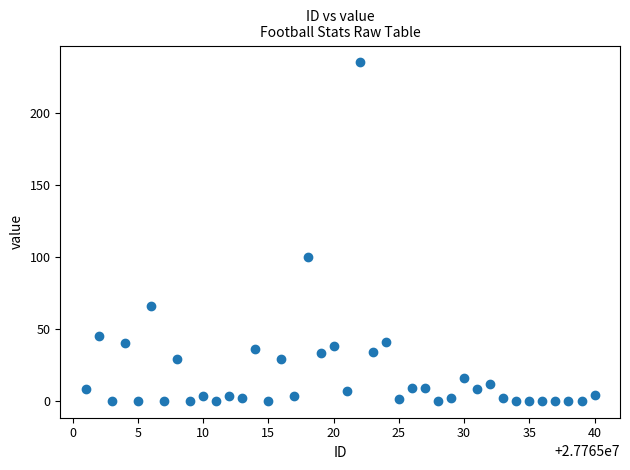

What Y value in the scatter plot is closest to 117?

100